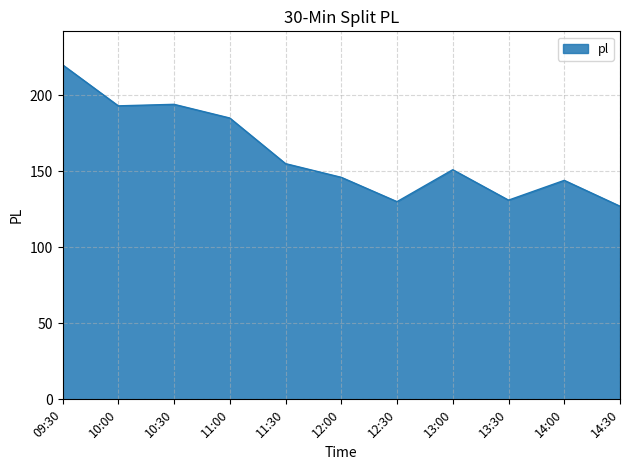

Where is the data nearest to the value 173?

11:00